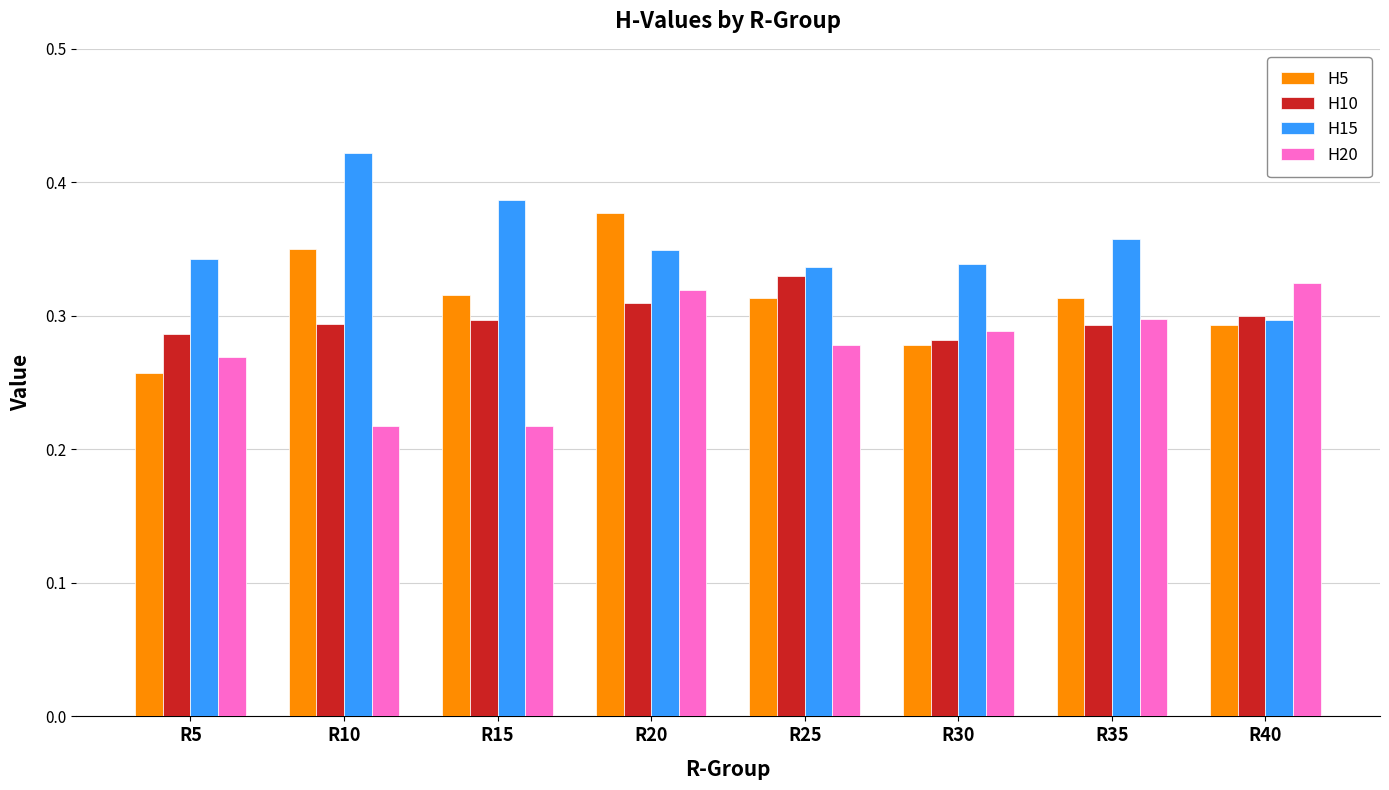

Does the chart contain any negative values?

No